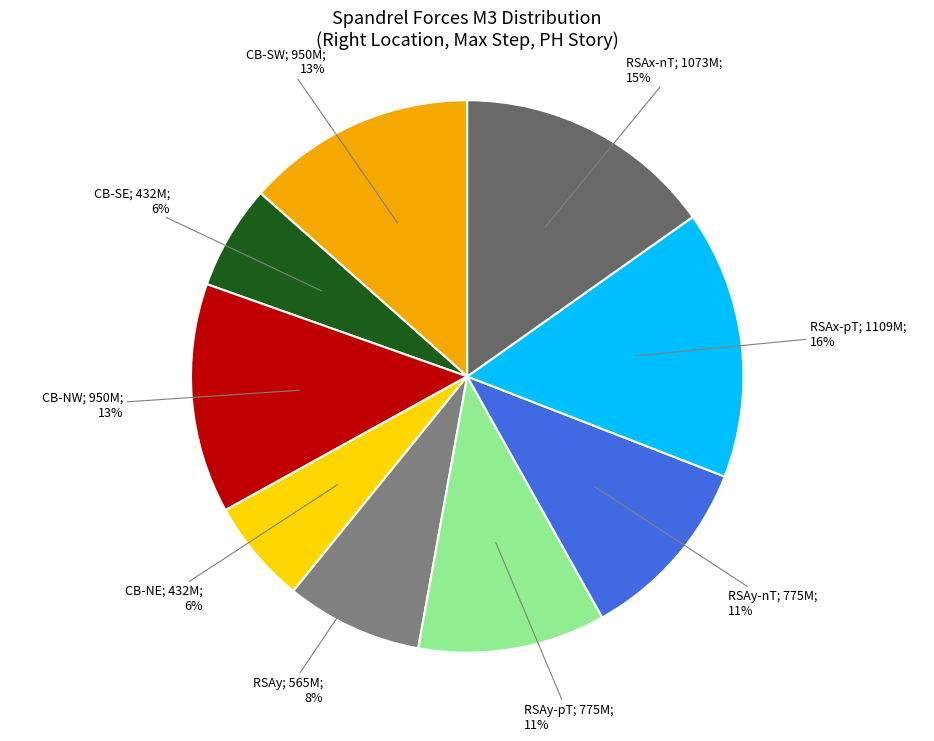

Which slice is the smallest?

CB-NE